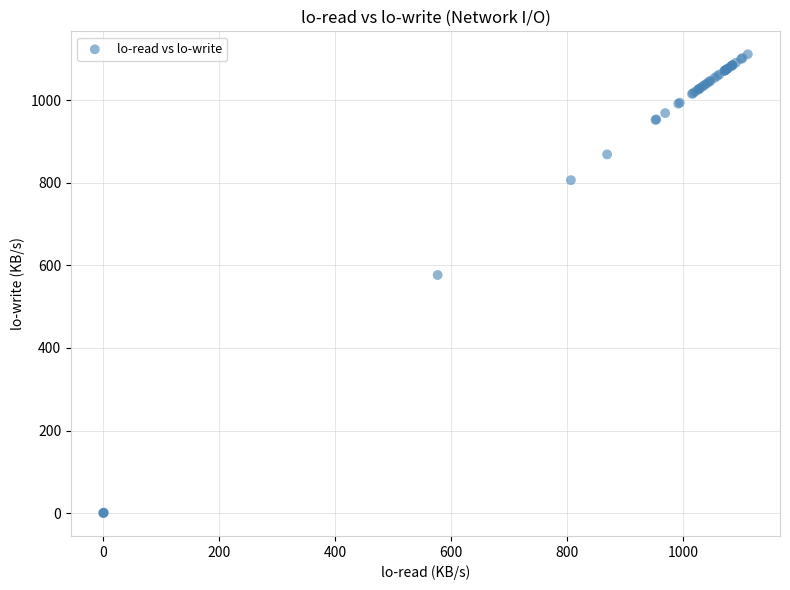

What Y value in the scatter plot is closest to 555?

576.8